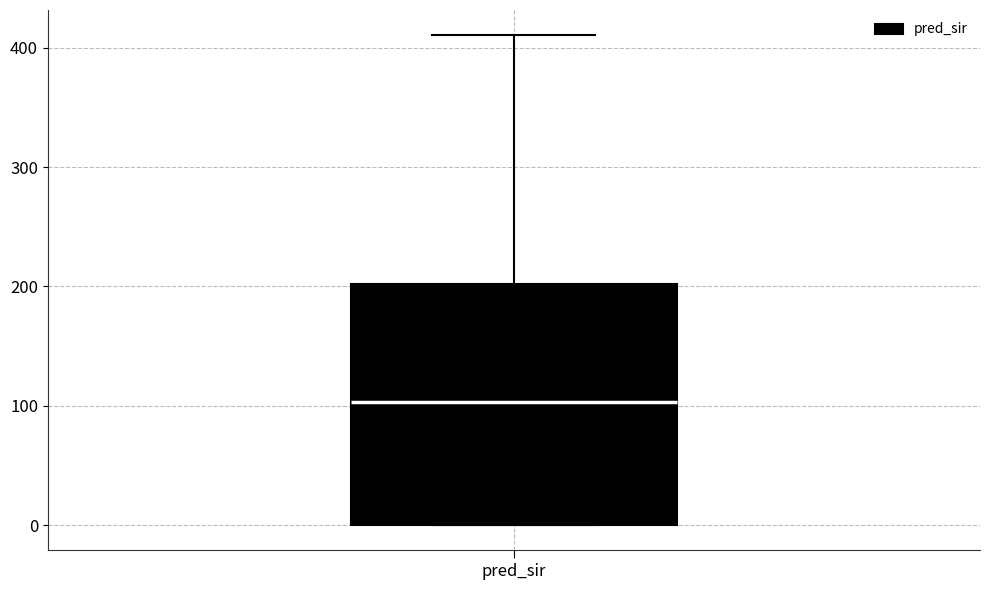

Where is the lower edge of the box for pred_sir on the y-axis? The values are not printed on the chart, so give them approximately, as read against the axis.

0